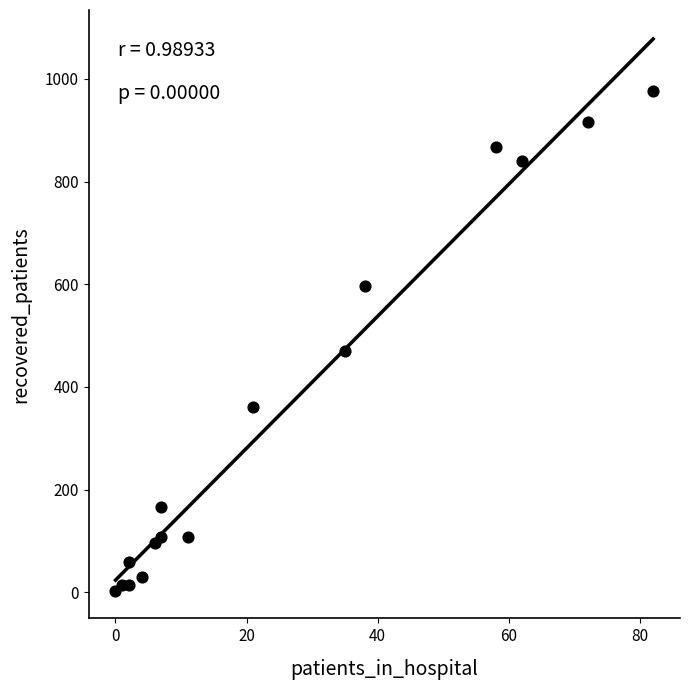

What Y value in the scatter plot is closest to 489?

471